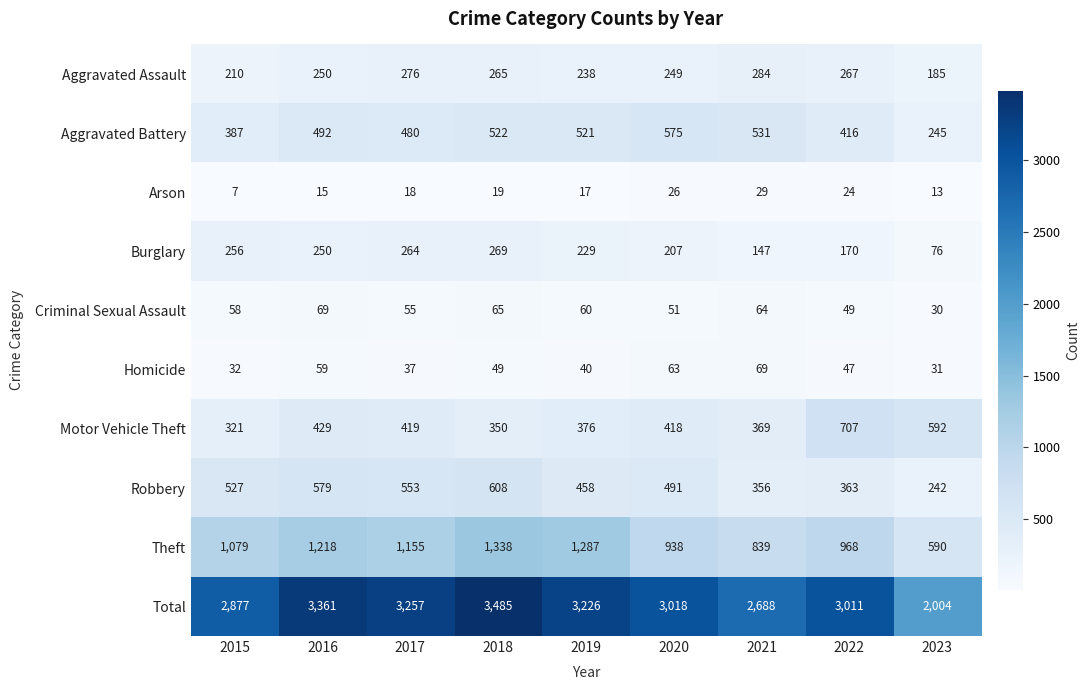

Rank the series at 2023 from lowest to highest value.

Arson, Criminal Sexual Assault, Homicide, Burglary, Aggravated Assault, Robbery, Aggravated Battery, Theft, Motor Vehicle Theft, Total